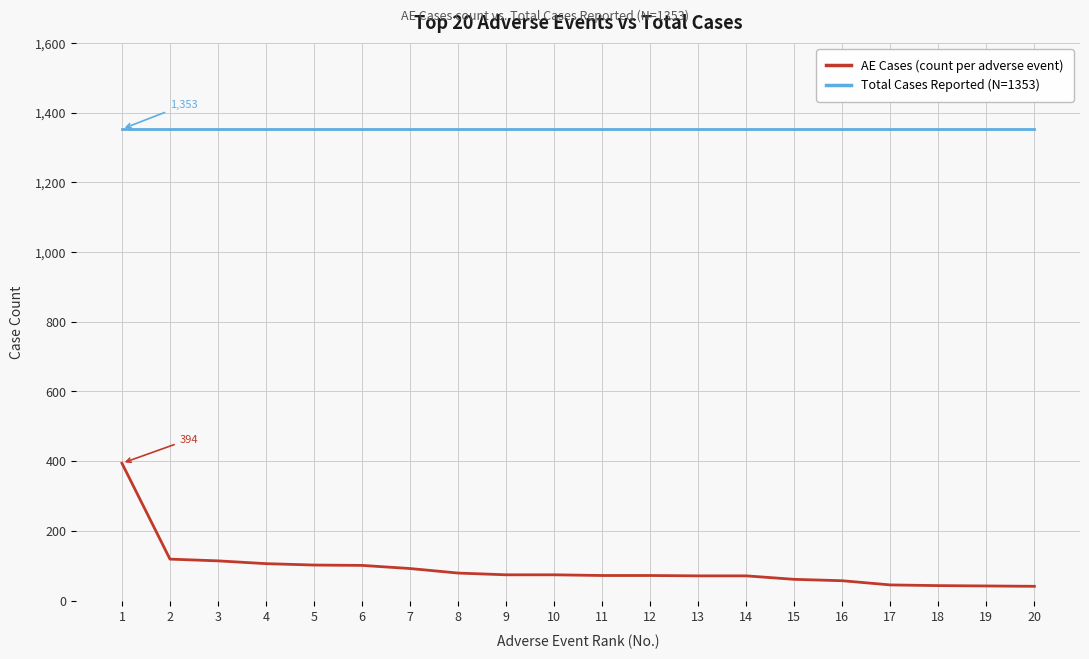

What is the smallest value displayed?

41